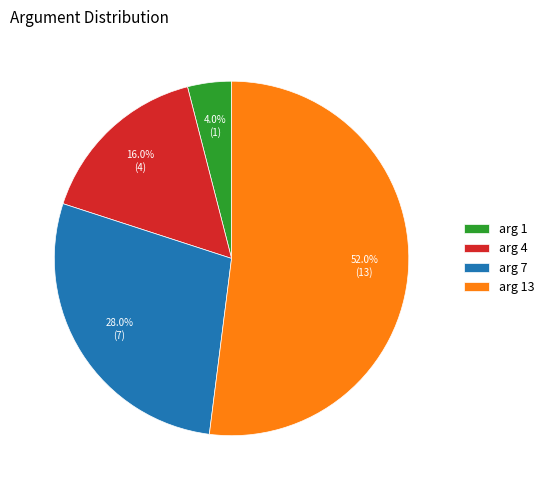

To the nearest percent, what portion does arg 1 represent?

4%